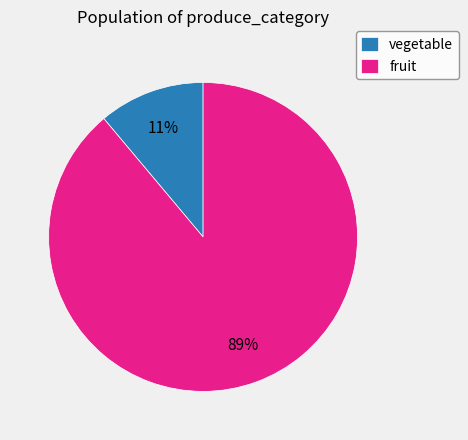

What percentage is the fruit slice, to the nearest percent?

89%